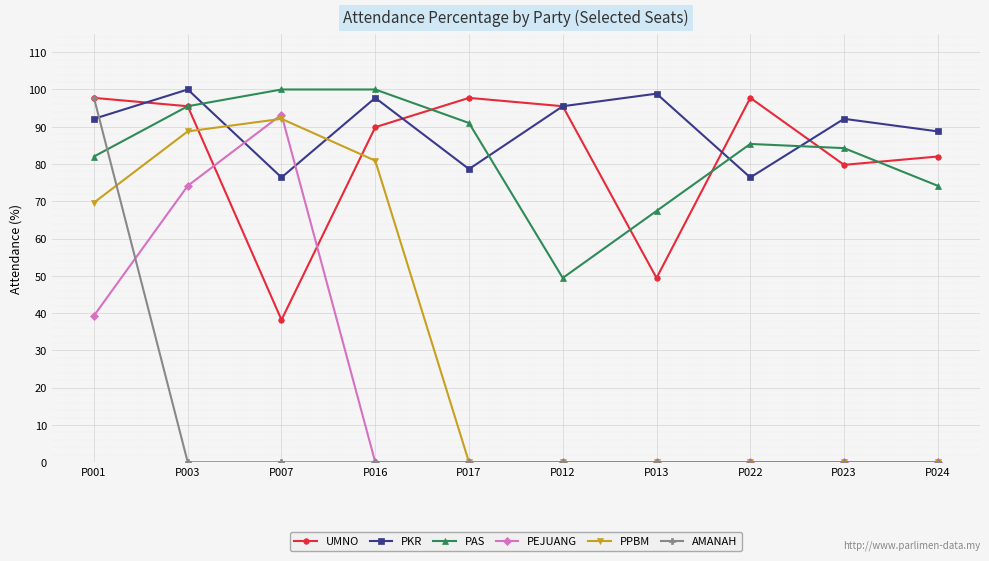

The PPBM series shows 35.5 at P017. True or false?

False